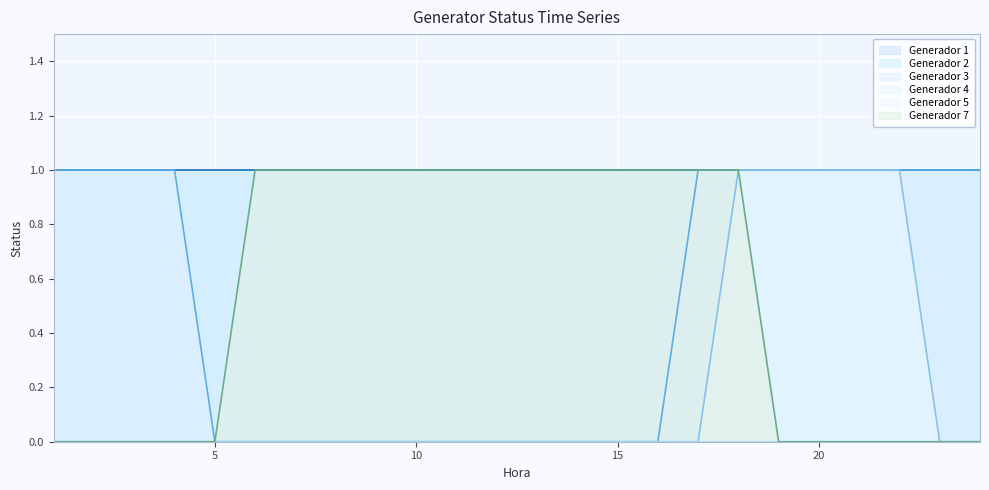

At which label is Generador 3 closest to 0?

5